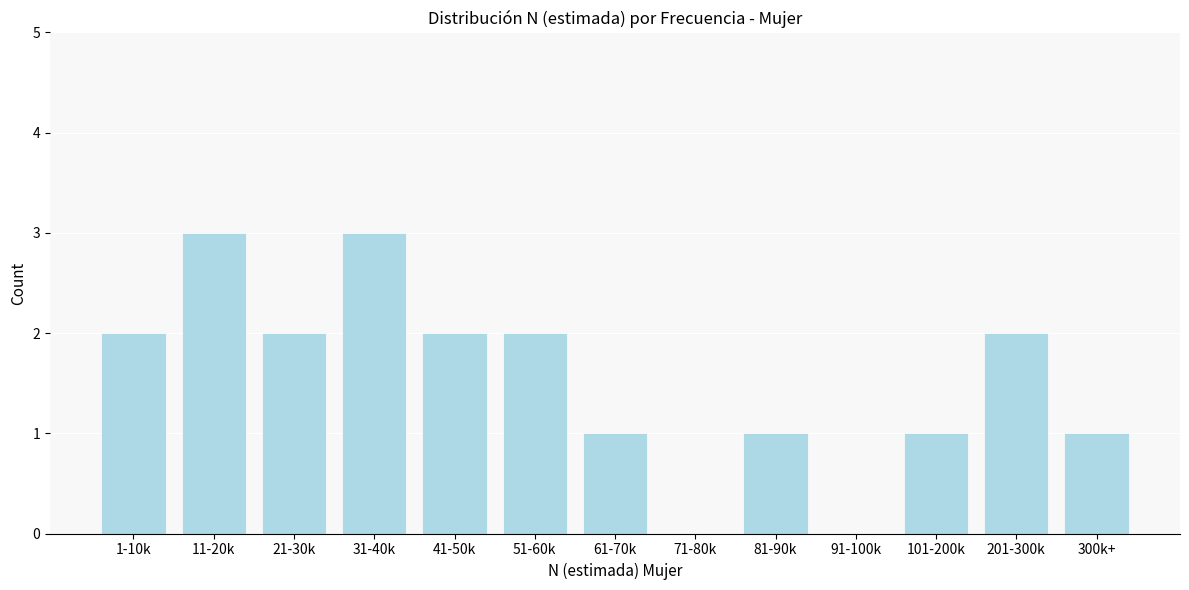

Reading left to right, what are all the values shown in this chart?

1-10k=2	11-20k=3	21-30k=2	31-40k=3	41-50k=2	51-60k=2	61-70k=1	71-80k=0	81-90k=1	91-100k=0	101-200k=1	201-300k=2	300k+=1